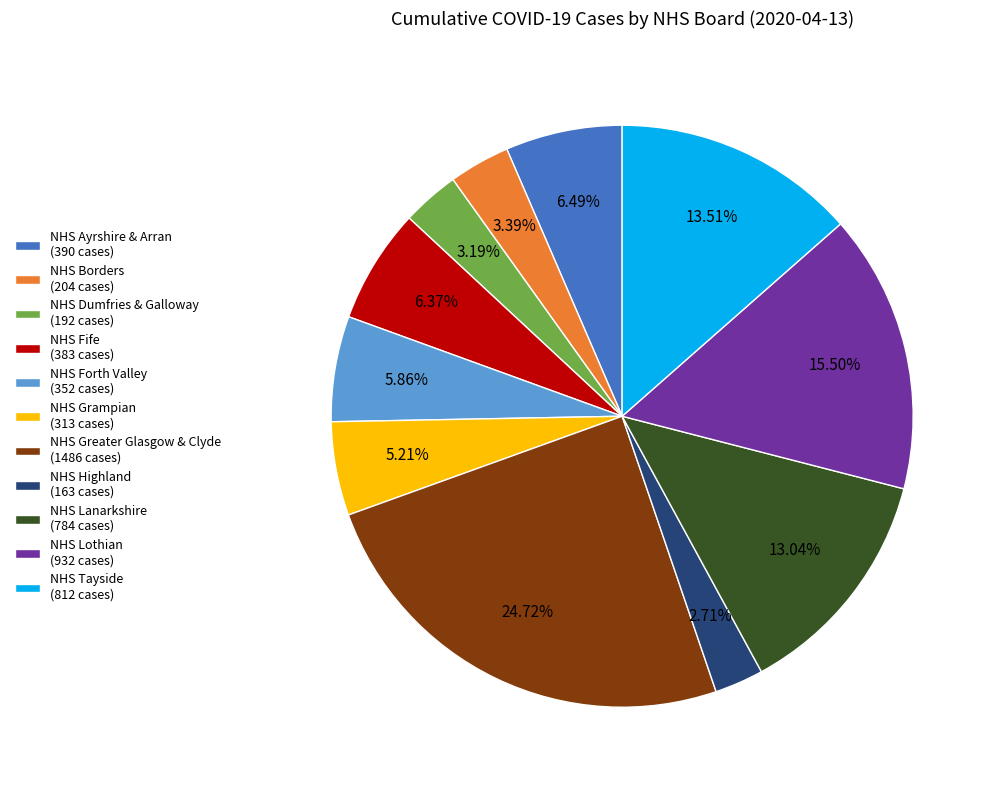

What is the ratio of the value at NHS Lothian (932 cases) to the value at NHS Highland (163 cases)?

5.7